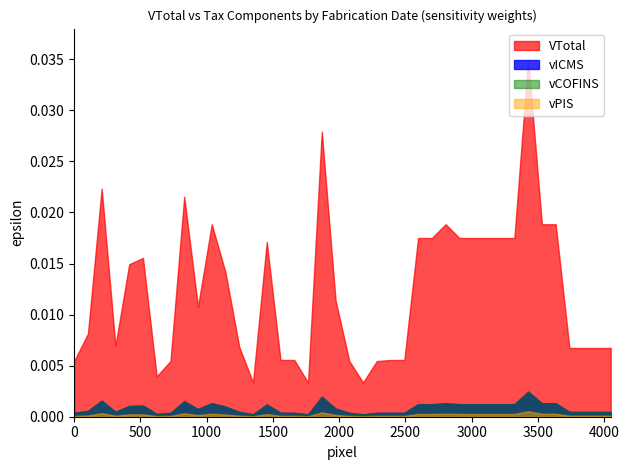

Which series has the widest spread of values?

VTotal